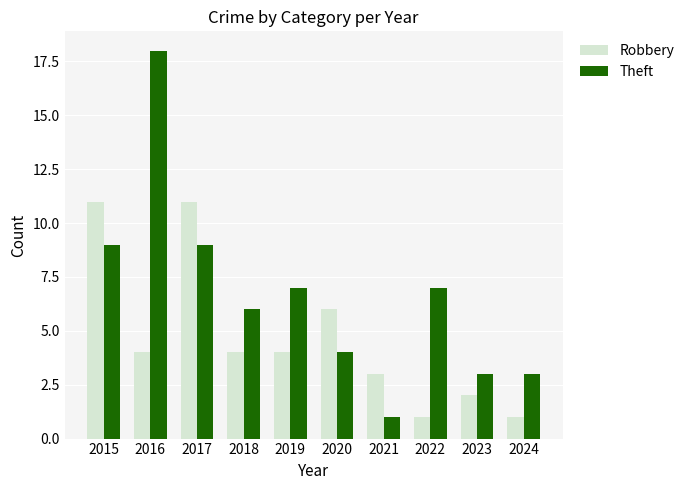

How many bars are there in total?

20